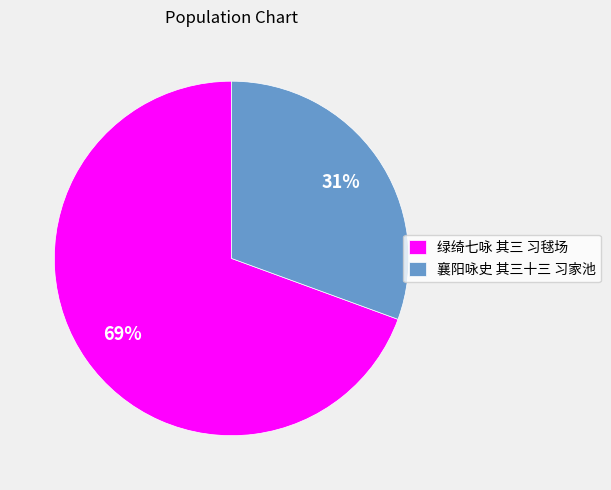

The 绿绮七咏 其三 习毬场 slice represents 78% of the pie. True or false?

False